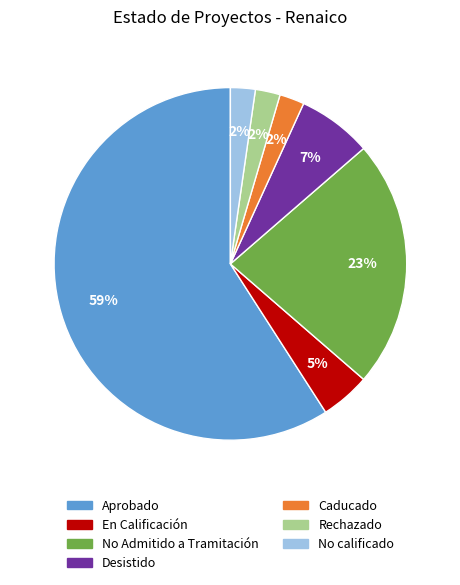

To the nearest percent, what is the difference between the largest and smallest slice percentages?

57%